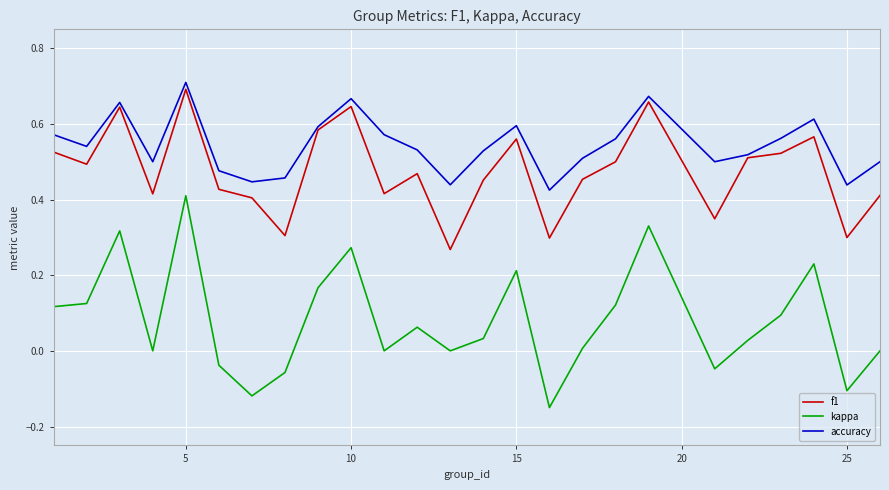

True or false: f1 and kappa cross at least once.

False